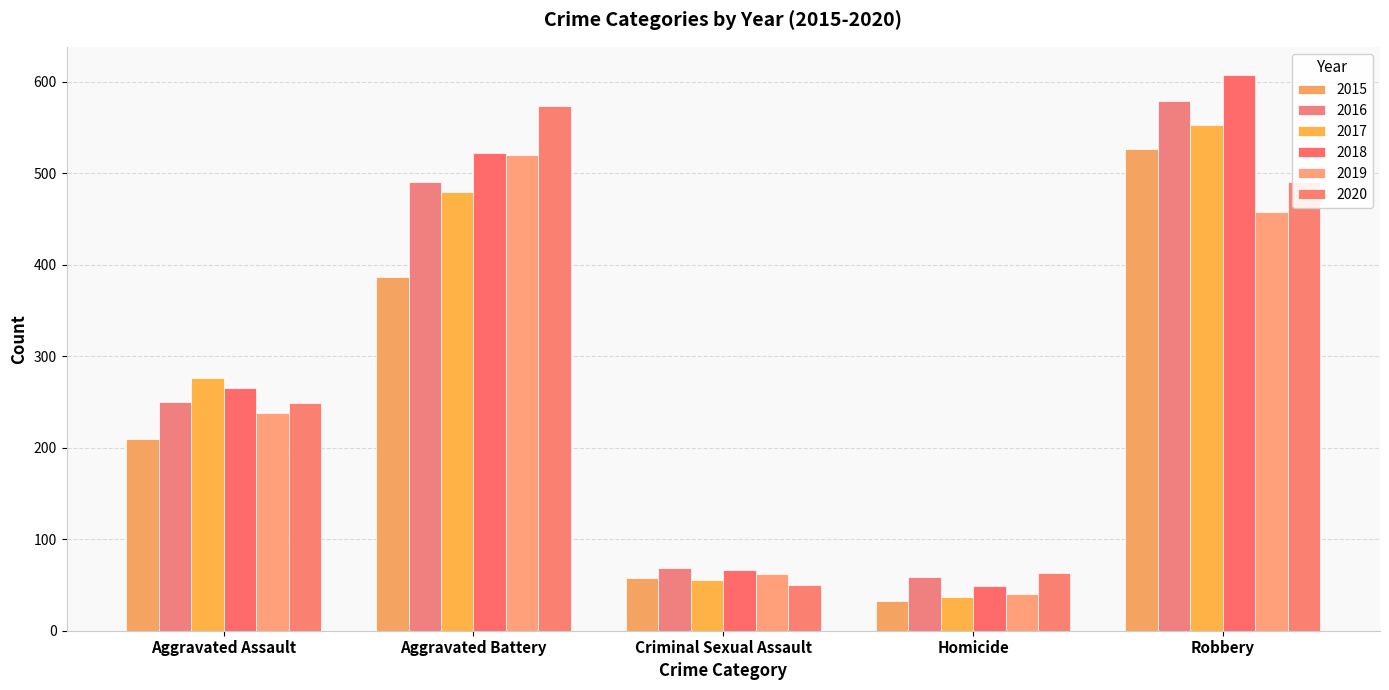

Are the bars grouped side by side (vs. stacked)?

Yes